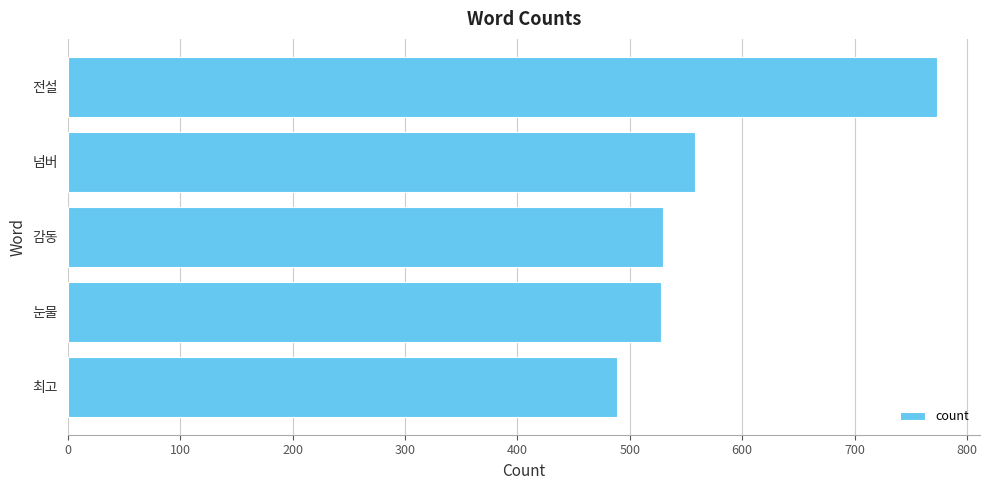

Does the chart contain stacked bars?

No